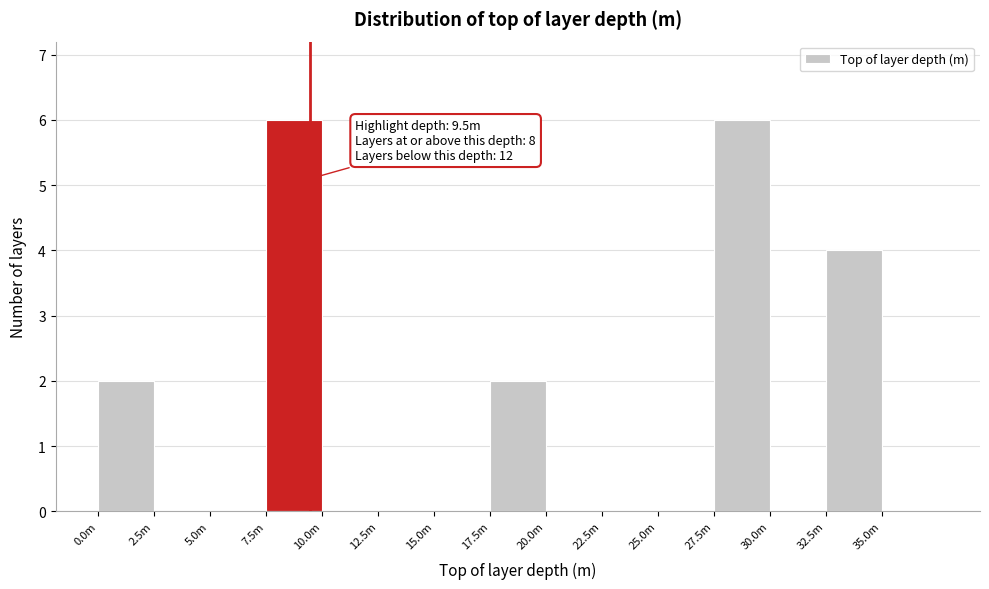

Reading left to right, transcribe all the data shown in this chart.

0.0m=2	2.5m=0	5.0m=0	7.5m=6	10.0m=0	12.5m=0	15.0m=0	17.5m=2	20.0m=0	22.5m=0	25.0m=0	27.5m=6	30.0m=0	32.5m=4	35.0m=0